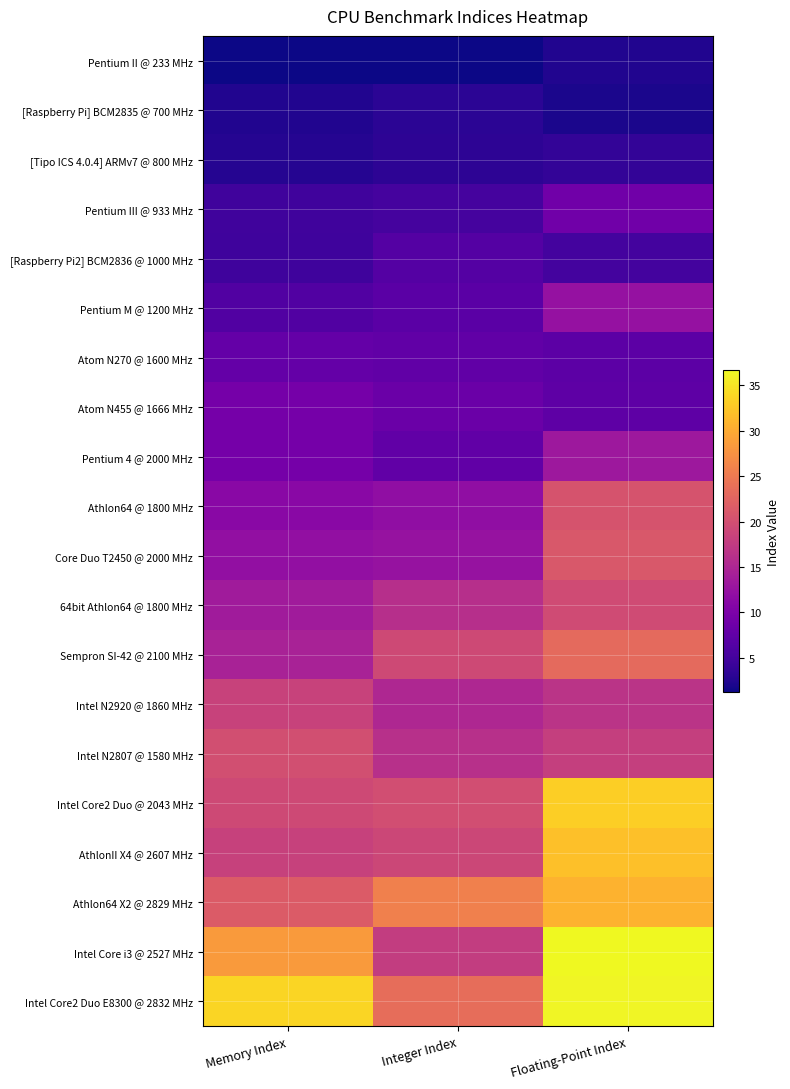

Count the number of data series in this chart.

20